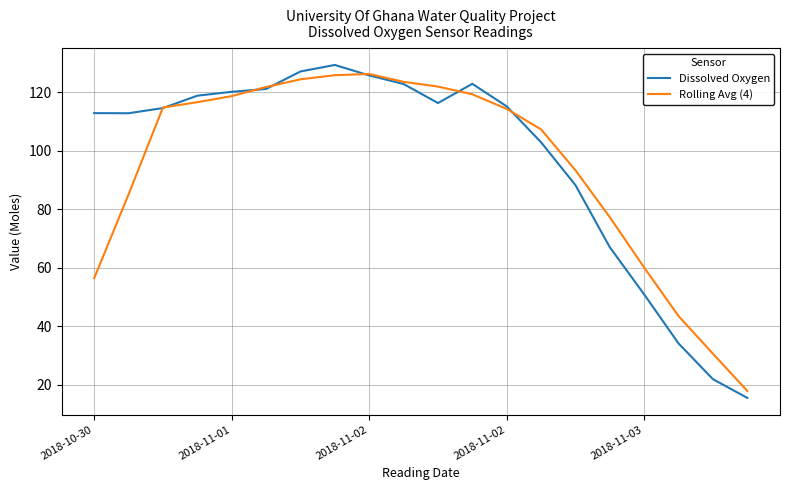

What is the smallest value displayed?

15.5